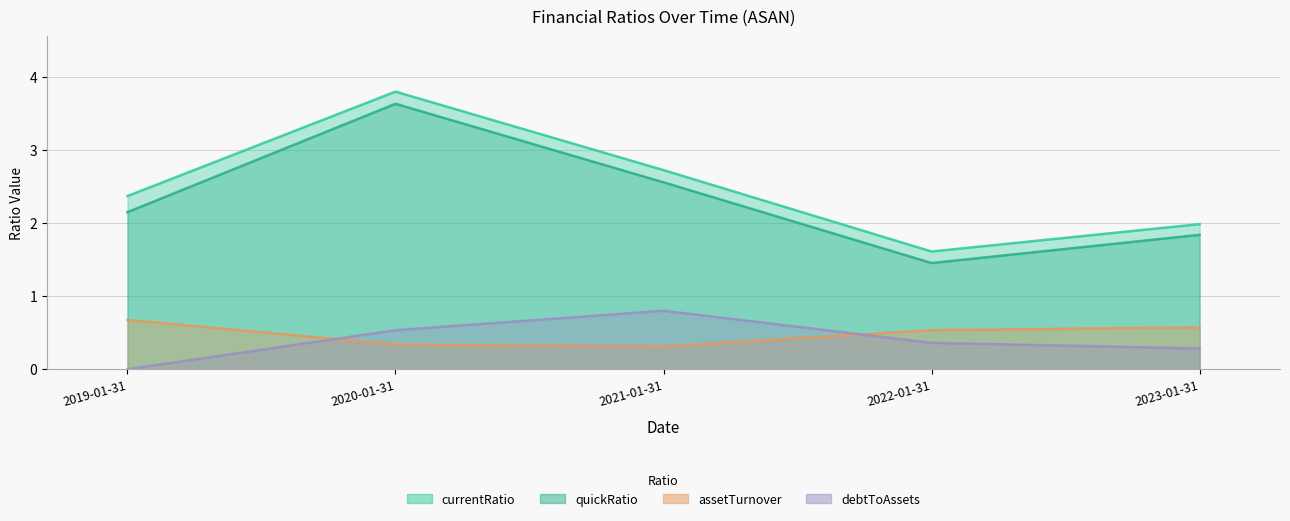

What position from the left is 2020-01-31?

2